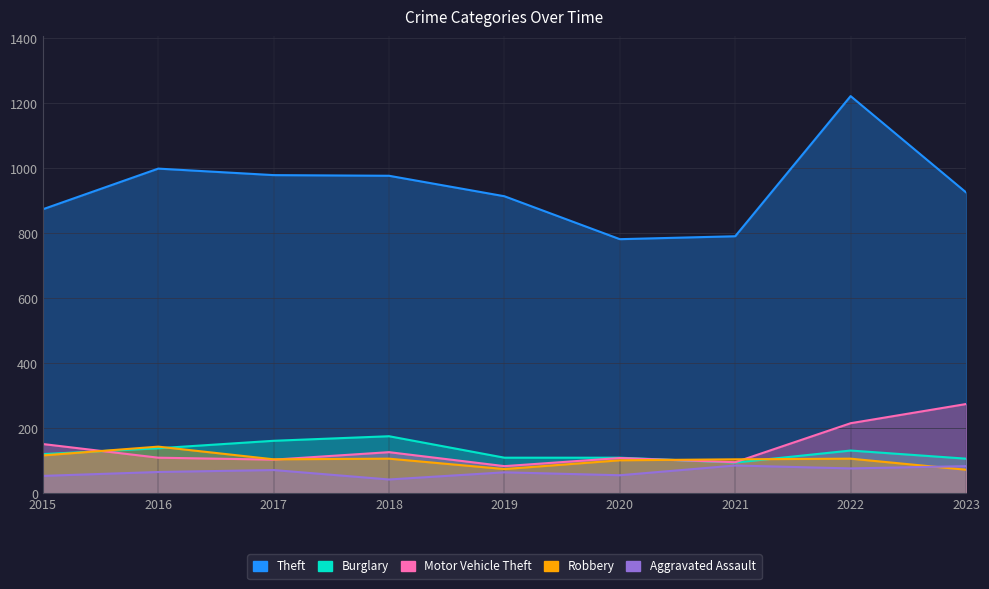

True or false: Robbery has more than 0 points higher than both neighbors.

True